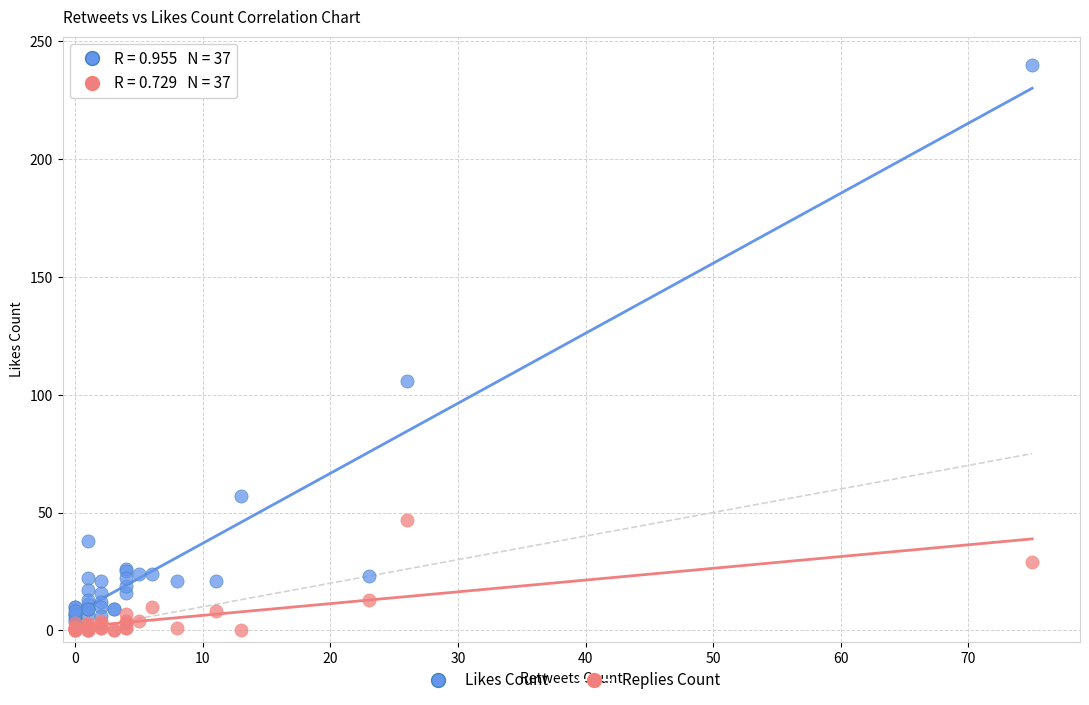

In the Likes Count series, what Y value is closest to 122?

106